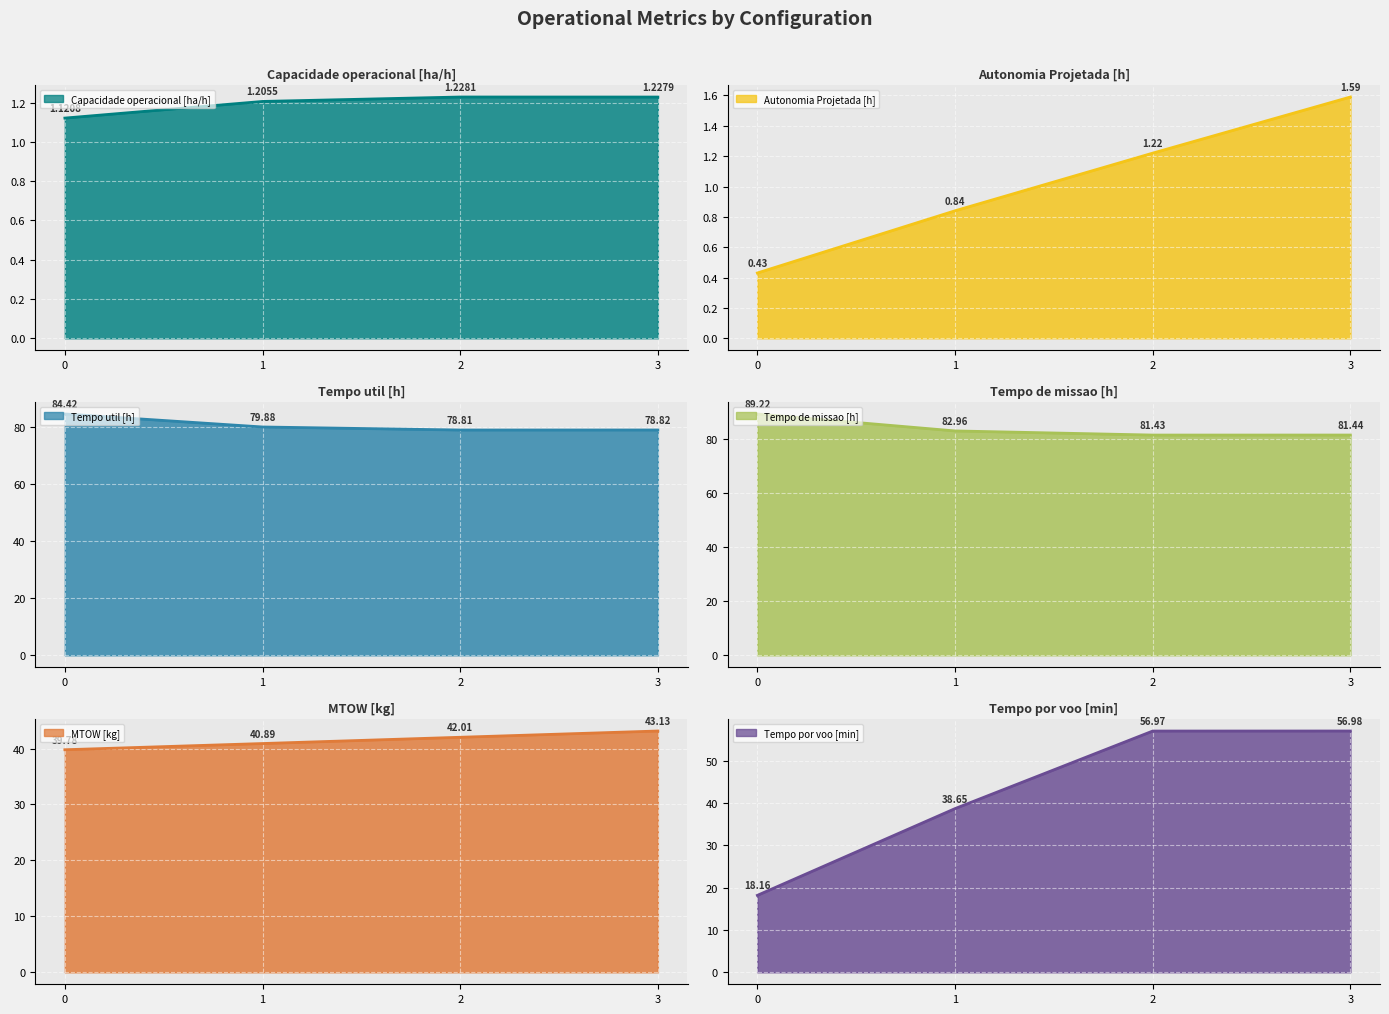

The MTOW [kg] series shows 23.5 at 3. True or false?

False